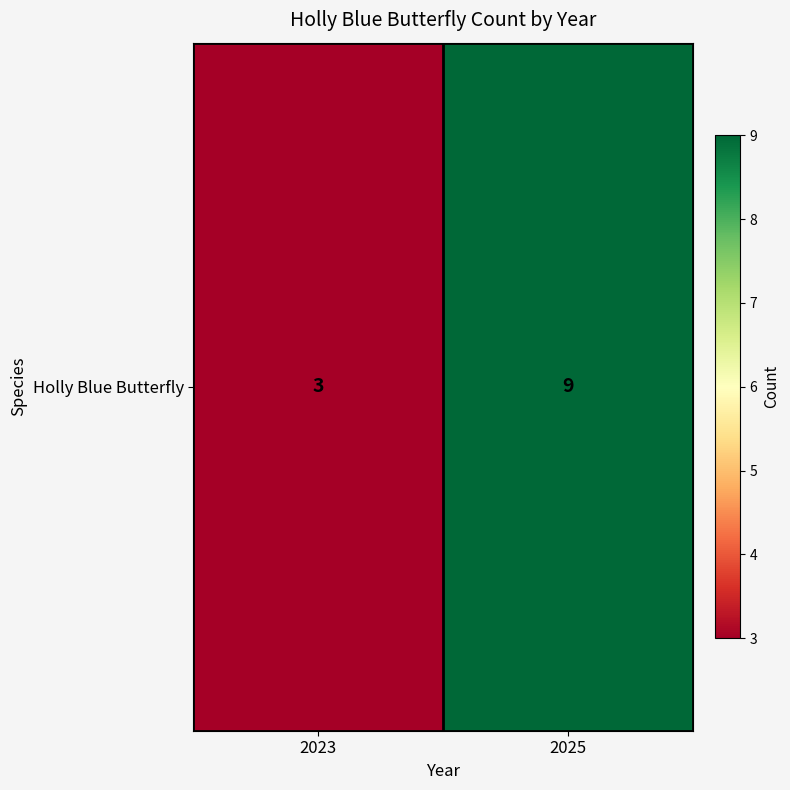

Reading left to right, transcribe all the data shown in this chart.

2023=3	2025=9